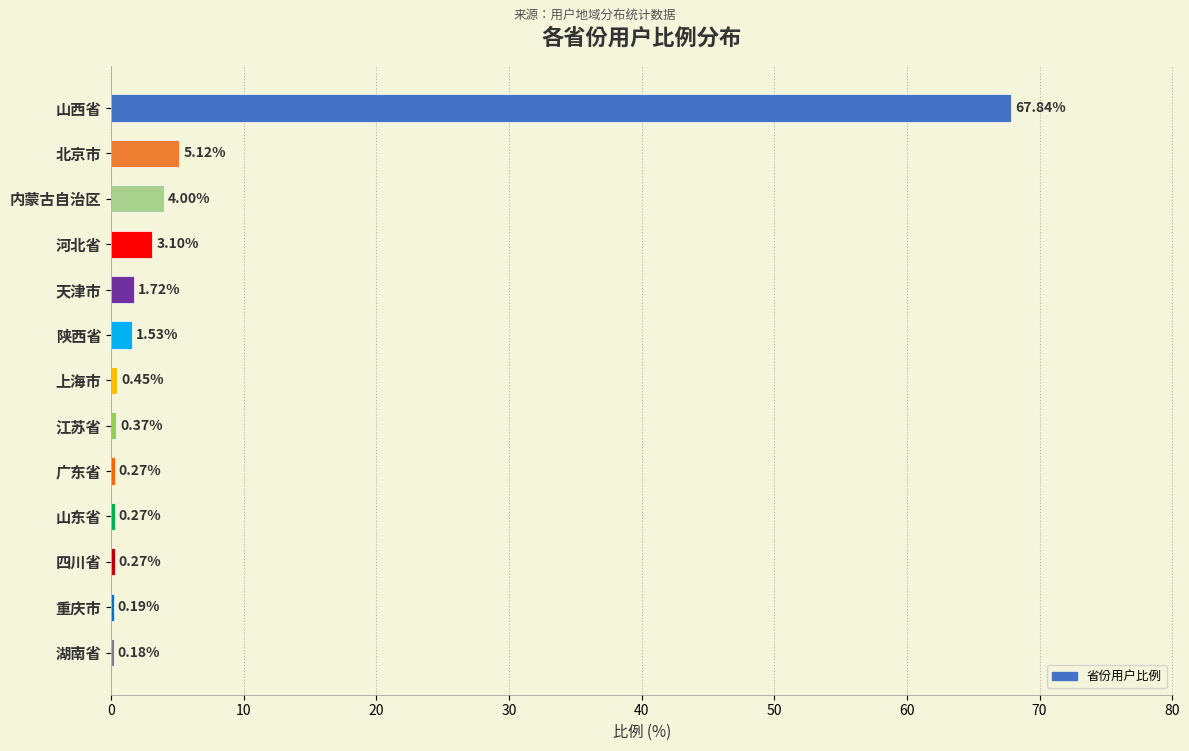

Which has a higher value, 陕西省 or 河北省?

河北省